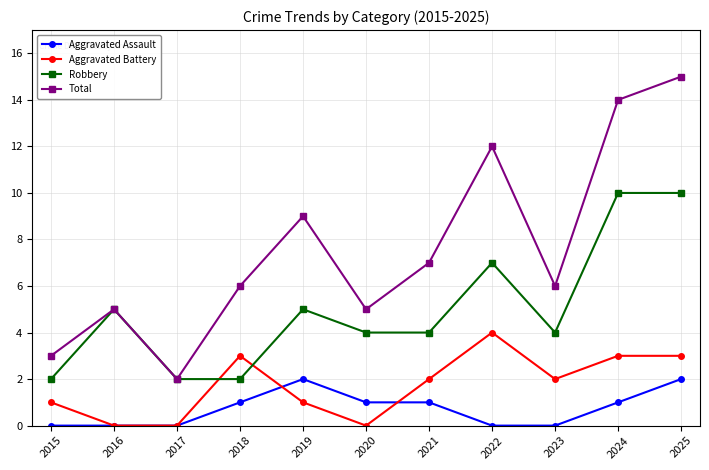

Where is the first local maximum for Robbery?

2016